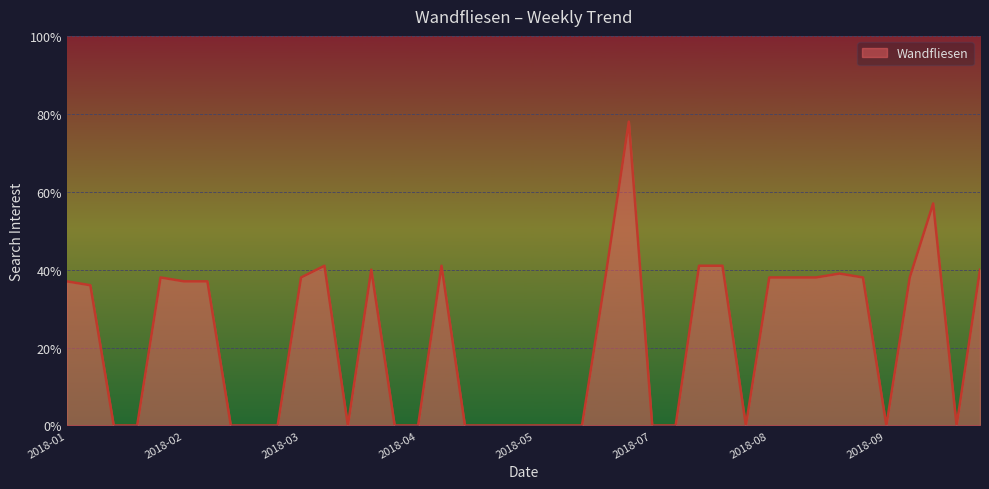

What is the difference between the maximum and minimum values?

78